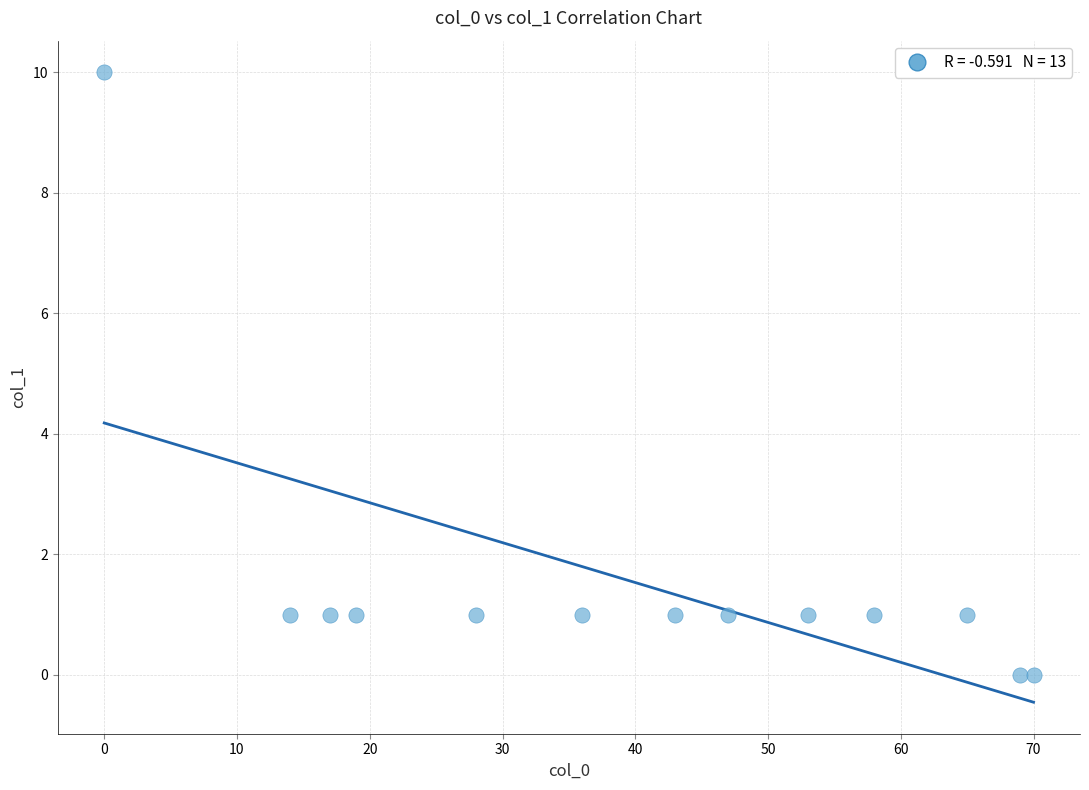

What is the range of X values (max minus min)?

70